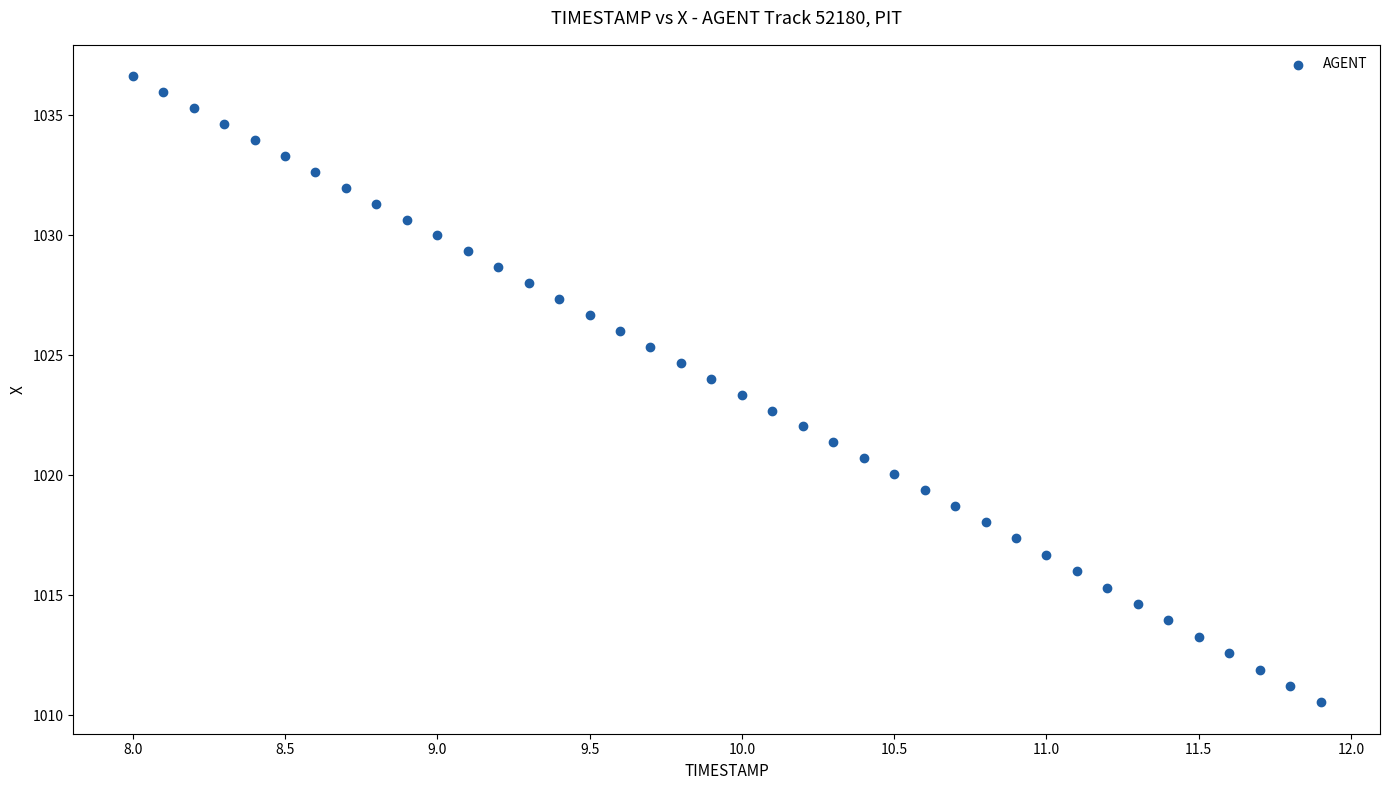

What is the range of Y values (max minus min)?

26.1